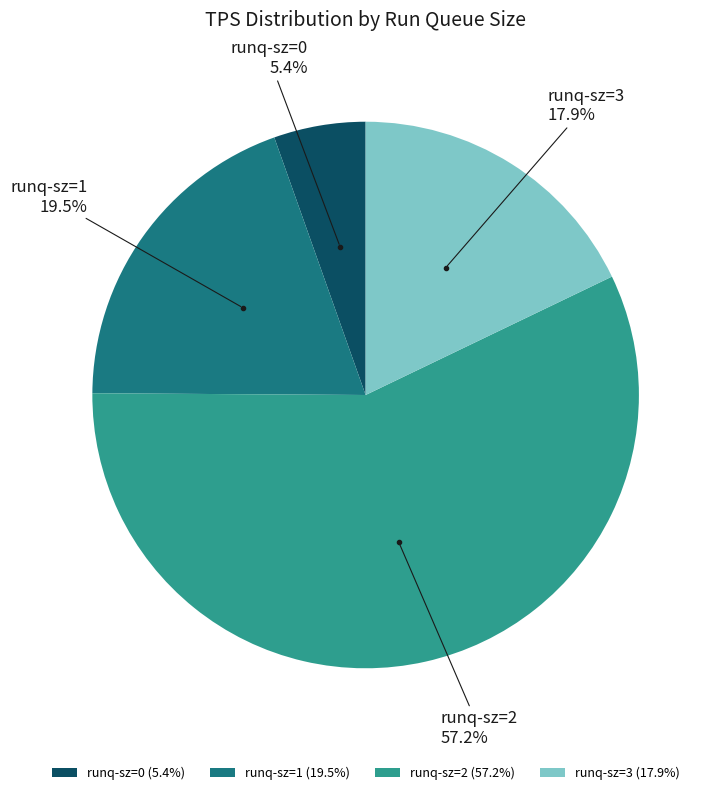

Between runq-sz=3 and runq-sz=2, which is larger?

runq-sz=2